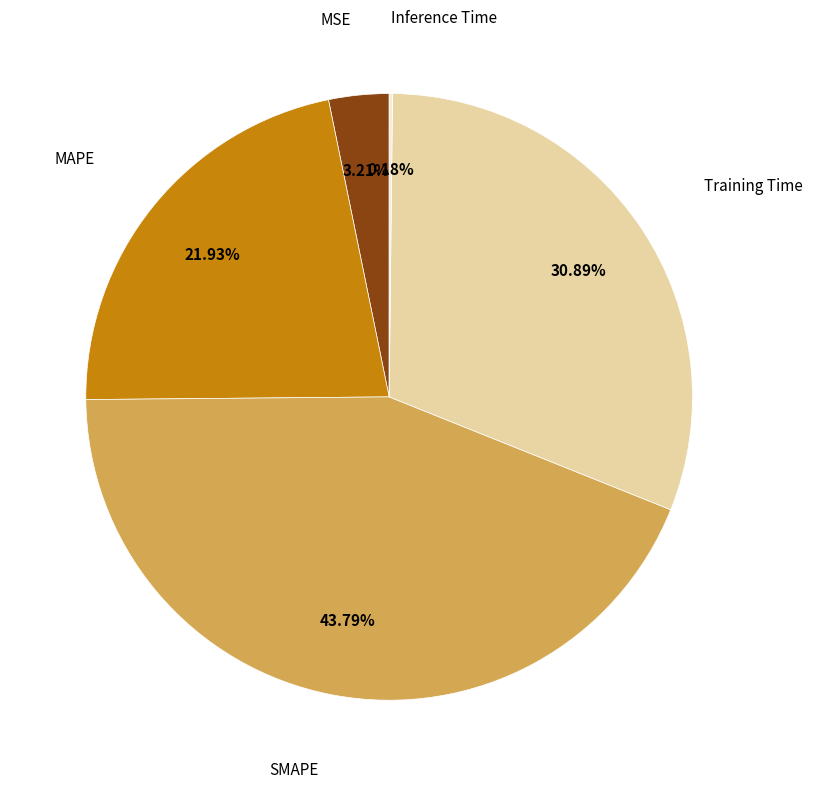

Is there a majority slice in this chart?

No